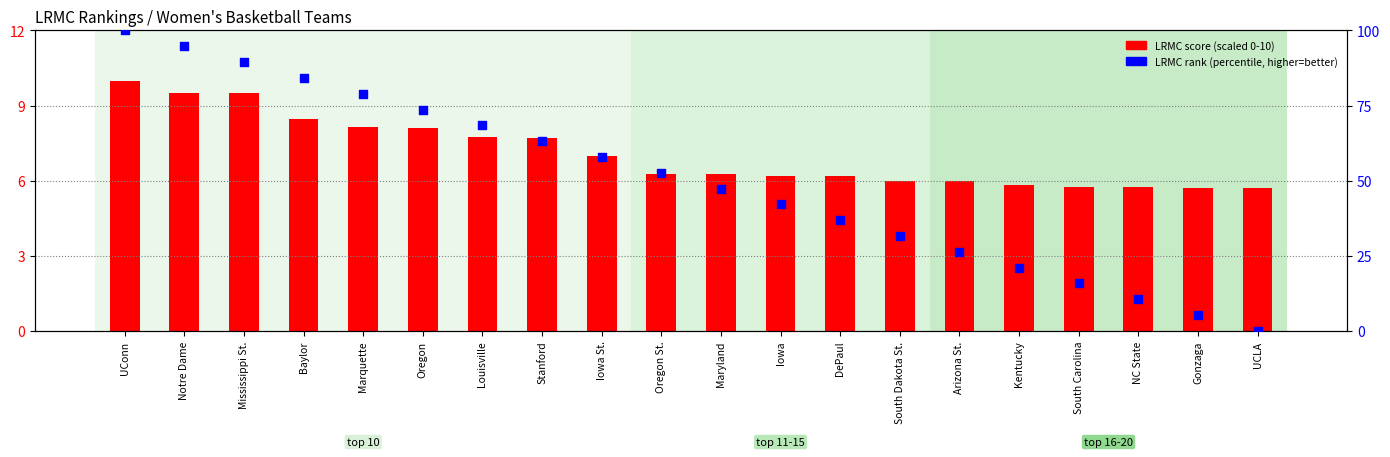

What is the total value across all series at NC State?

16.3